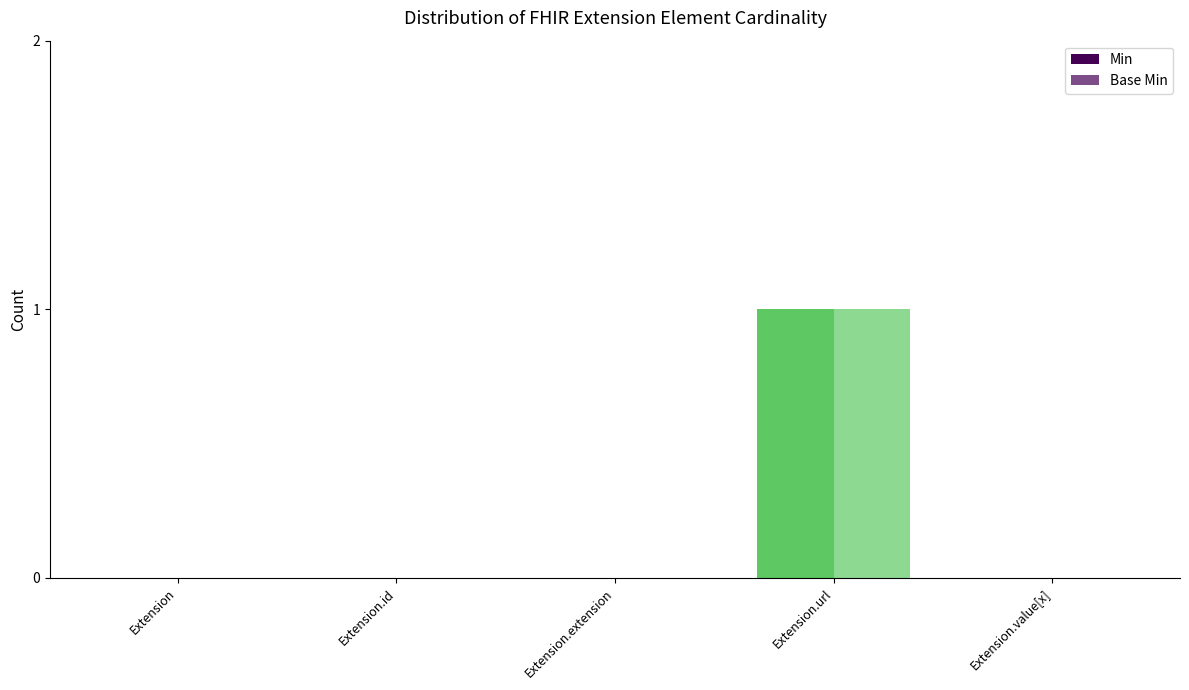

How many categories are shown in the chart?

5